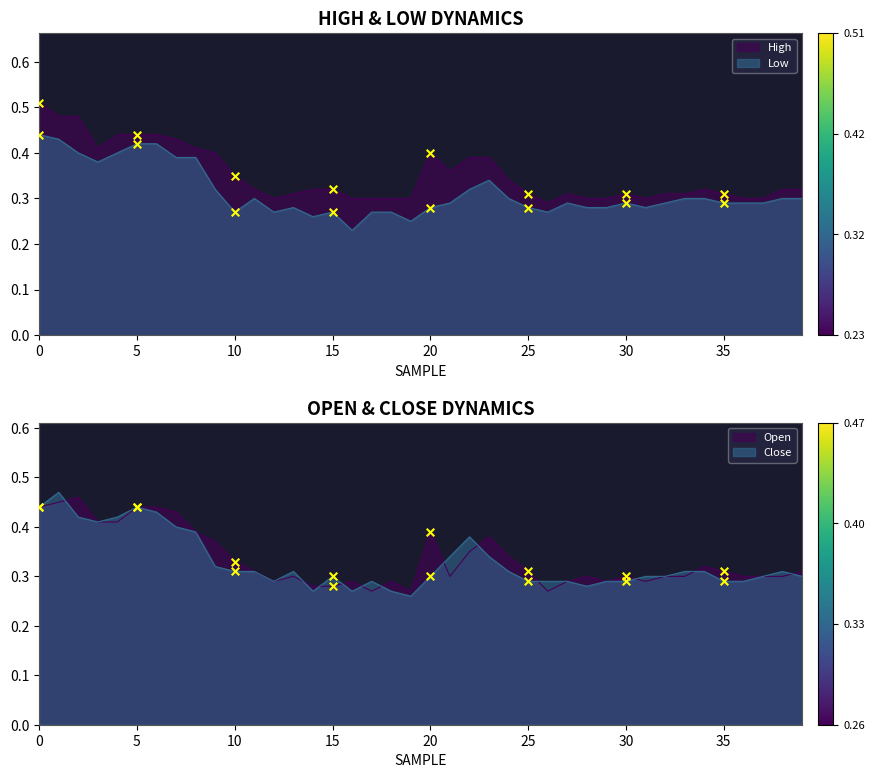

What are all the series names shown in the legend?

High, Low, Open, Close